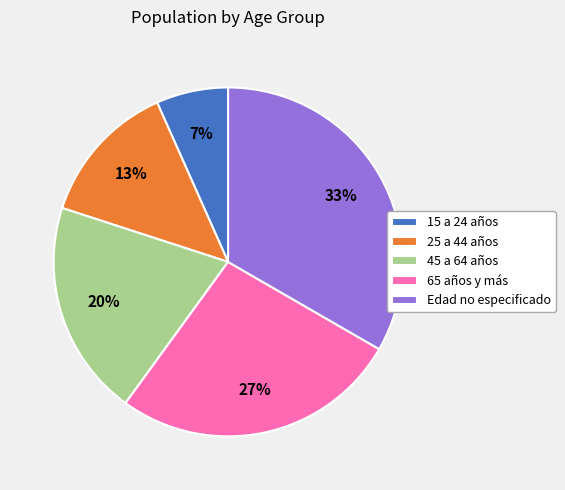

Rank the categories by value from highest to lowest.

Edad no especificado, 65 años y más, 45 a 64 años, 25 a 44 años, 15 a 24 años